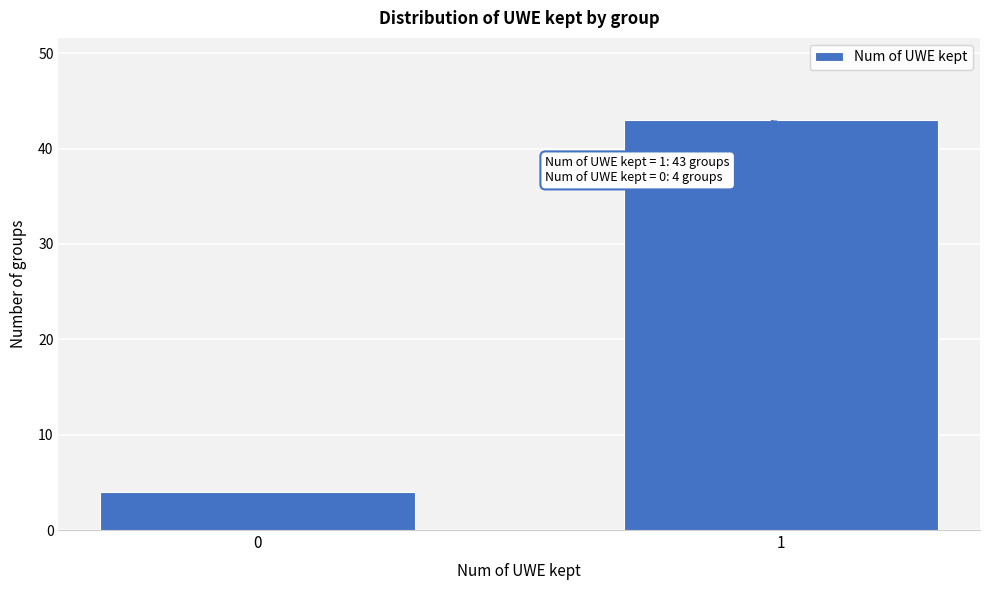

Reading right to left, list all the values displayed in this chart.

43	4